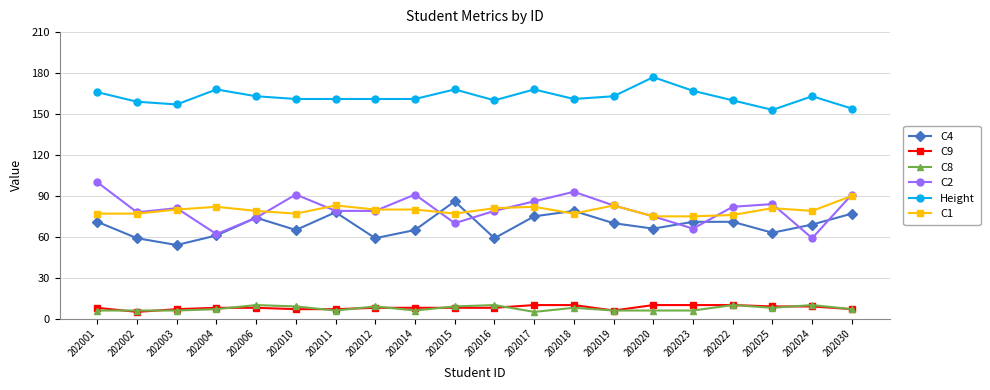

True or false: C1 and C9 cross at least once.

False